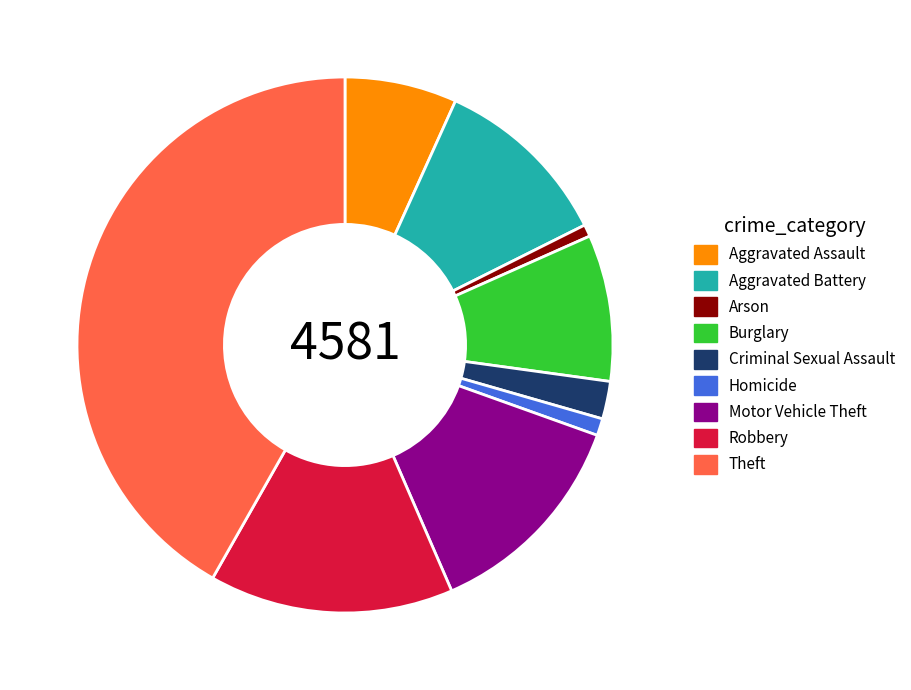

Does Aggravated Assault account for over 50% of the chart?

No